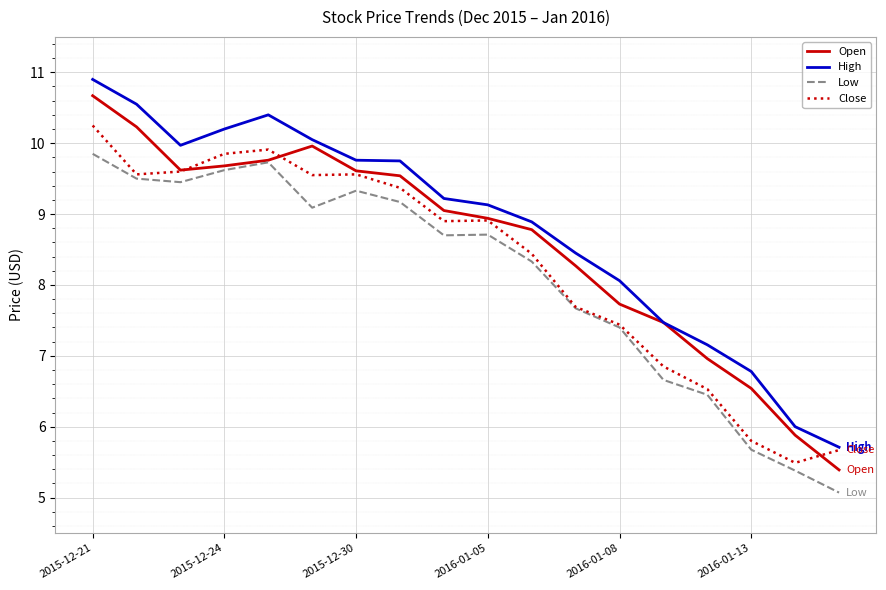

True or false: Low and High intersect in this chart.

False